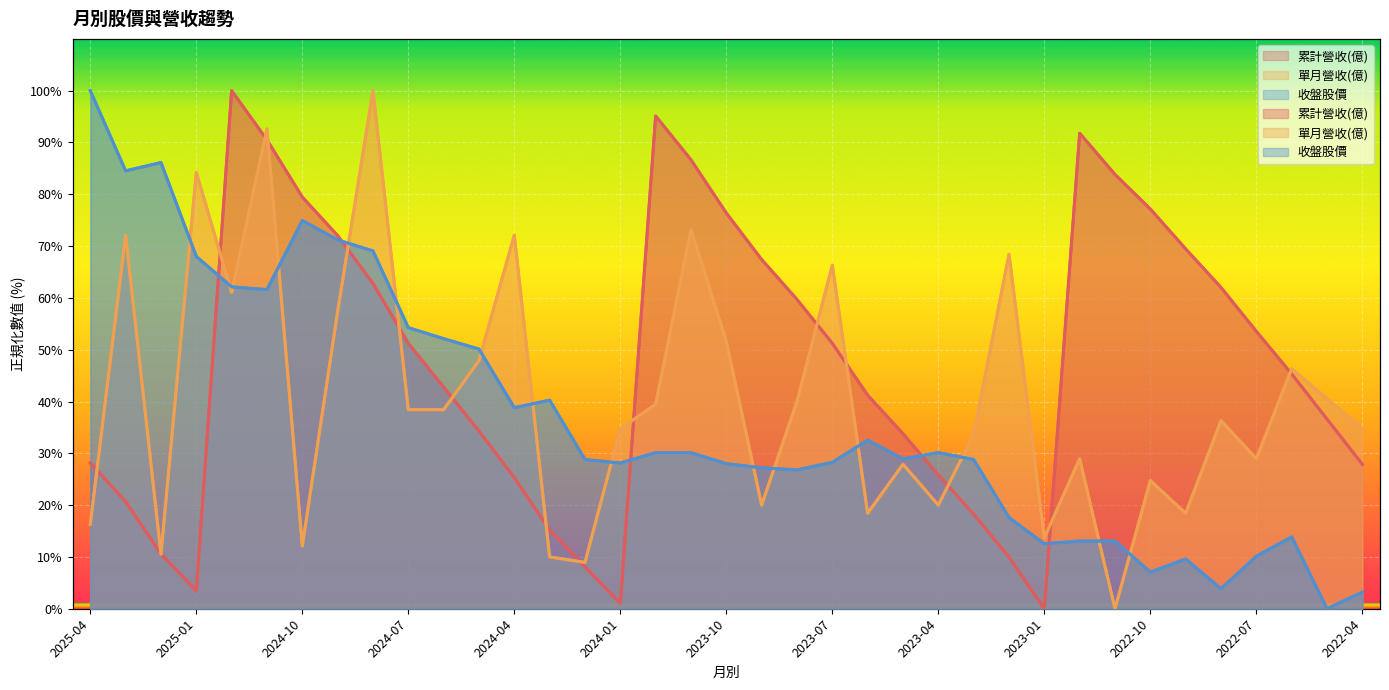

At how many categories does at least one series exceed 50?

26